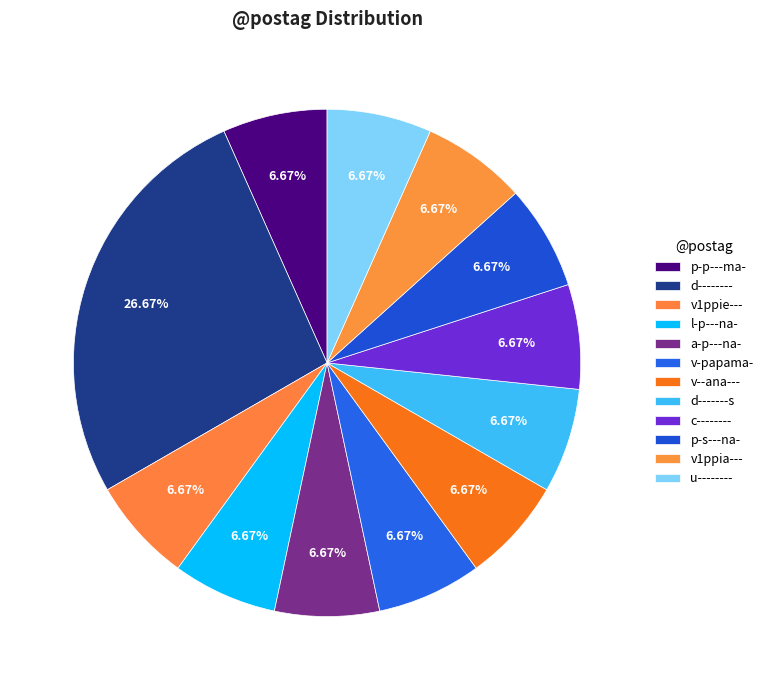

Is it true that u-------- is 7% of the pie?

True